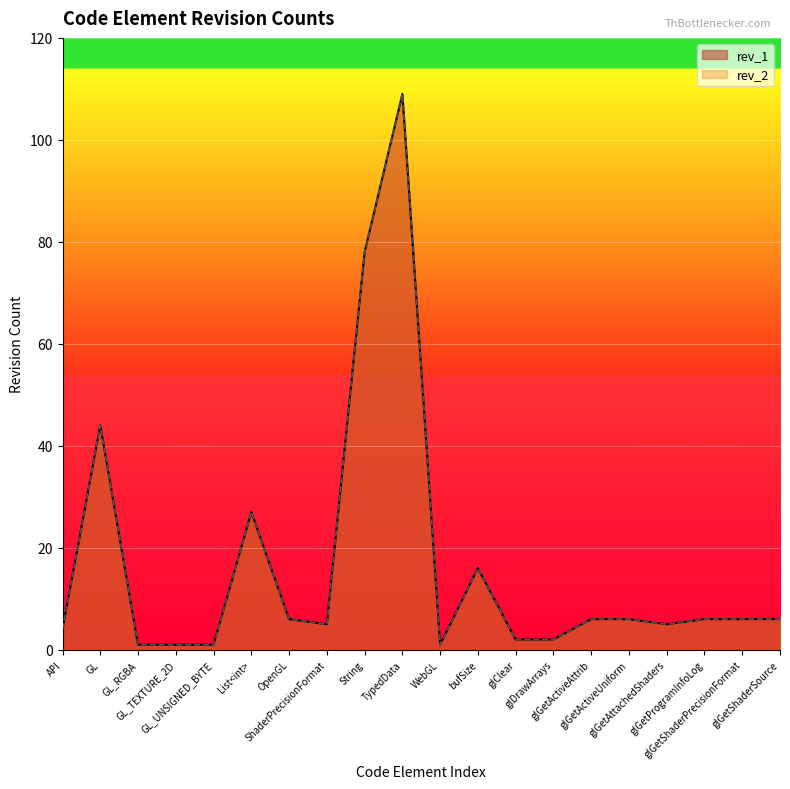

What is the lowest value of the rev_2 series?

1